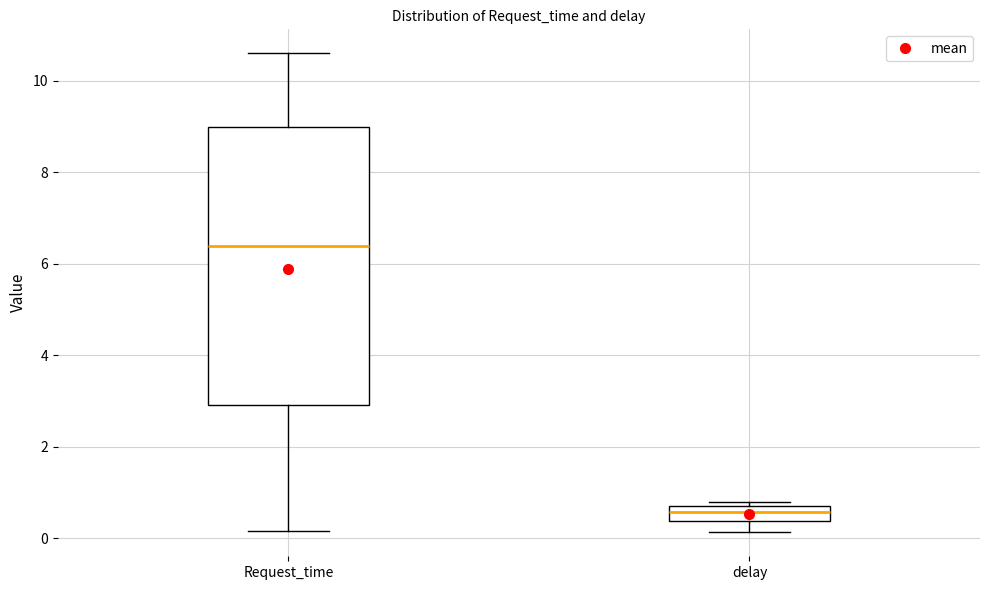

Which box's median line is the highest?

Request_time